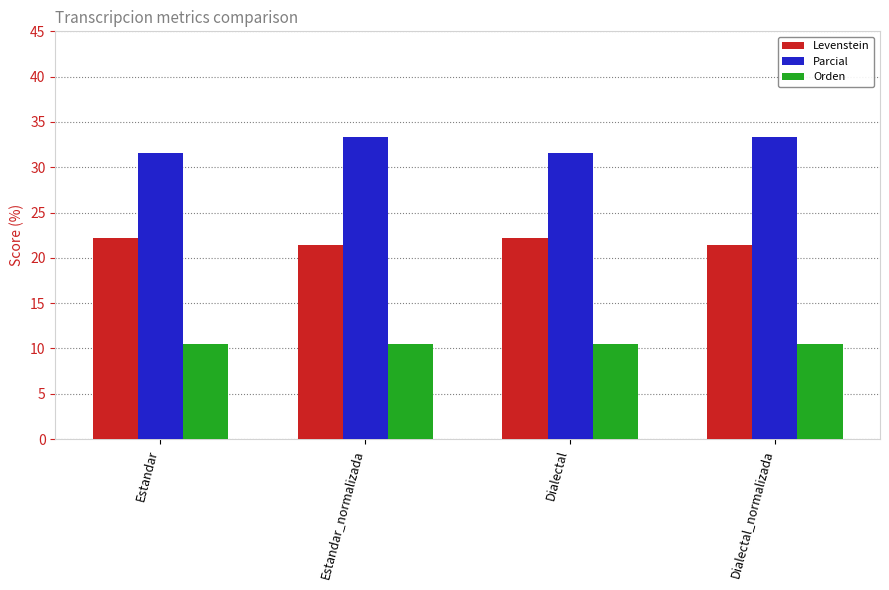

What is the spread (max minus min) of values at Estandar?

21.1